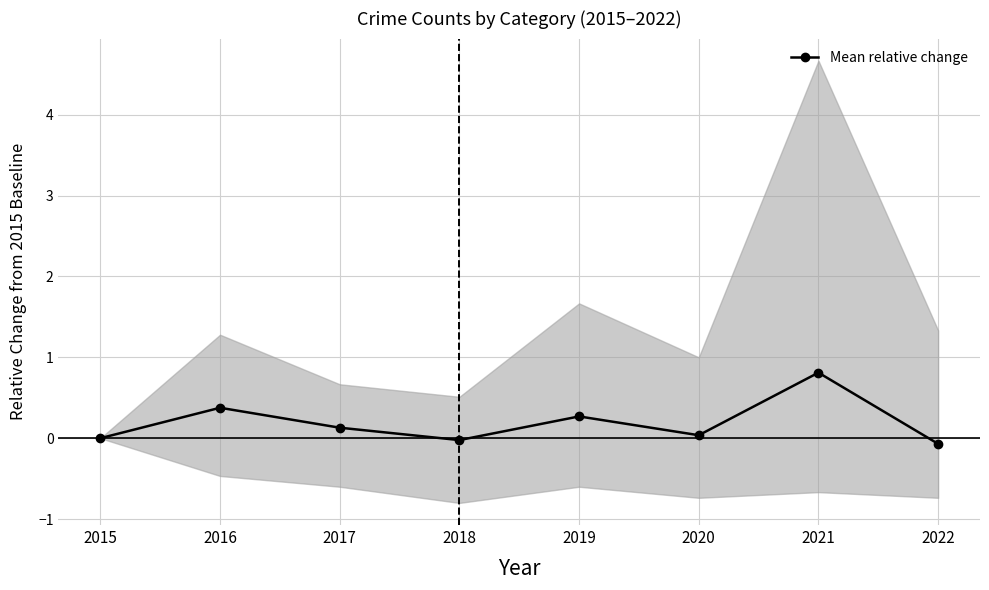

How many negative values are there?

2